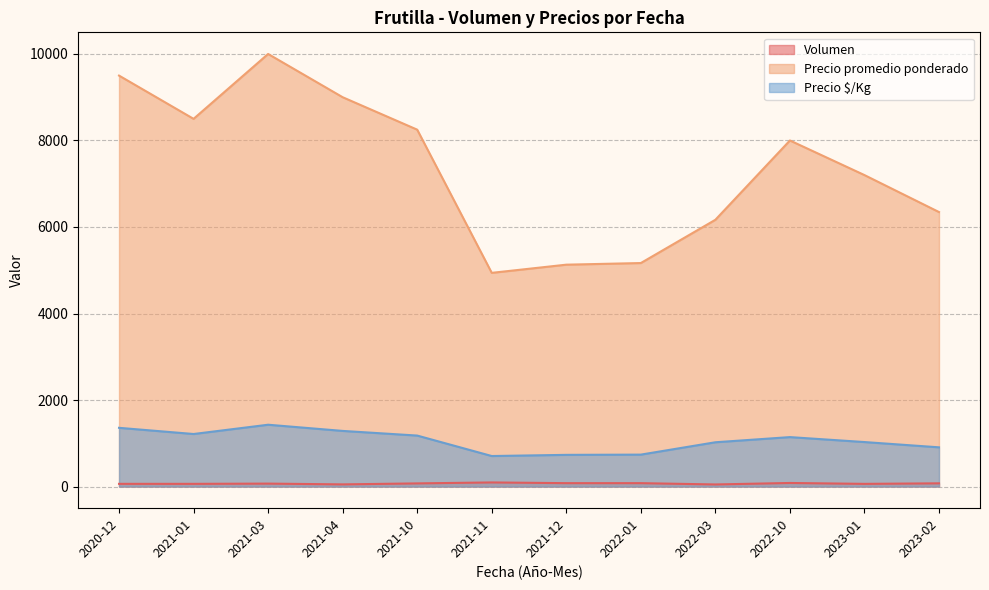

The value of Precio $/Kg at 2021-12 is 440. True or false?

False